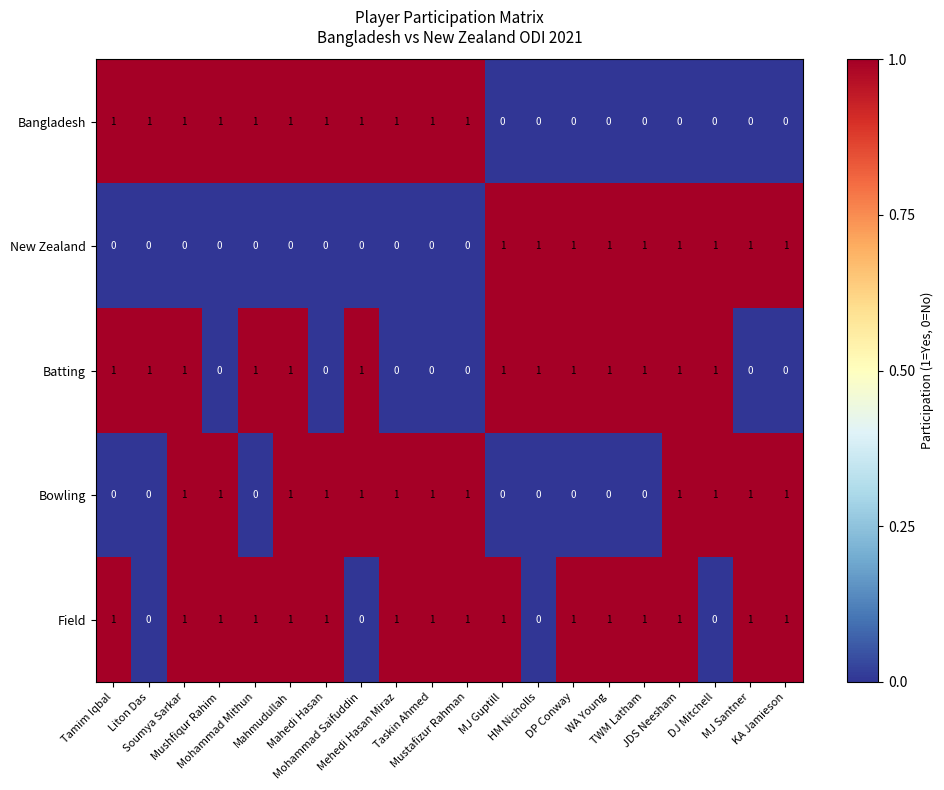

How many Field values are between 1 and 2?

16